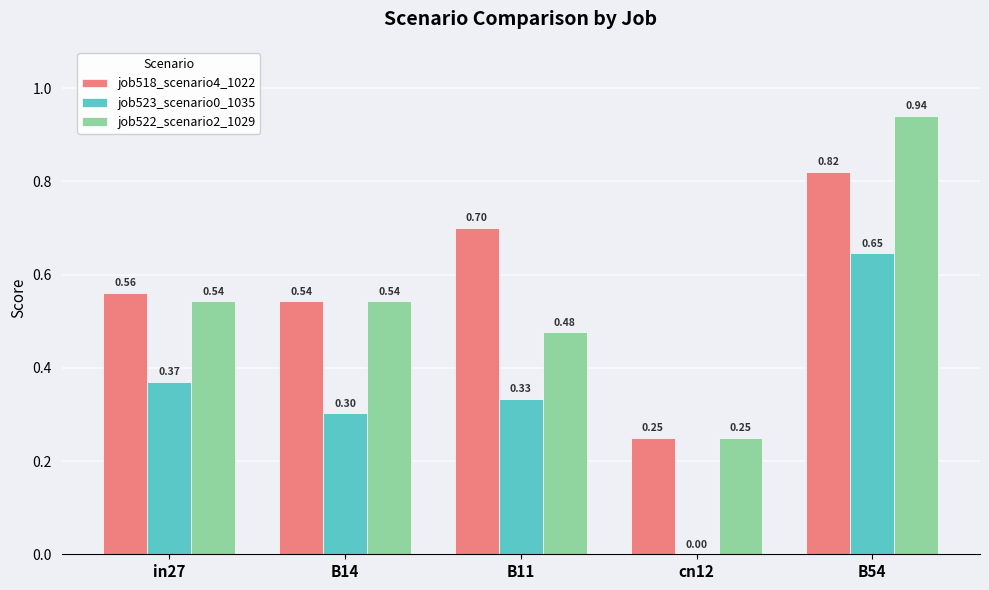

Between B14 and B11, which series saw the biggest shift?

job518_scenario4_1022